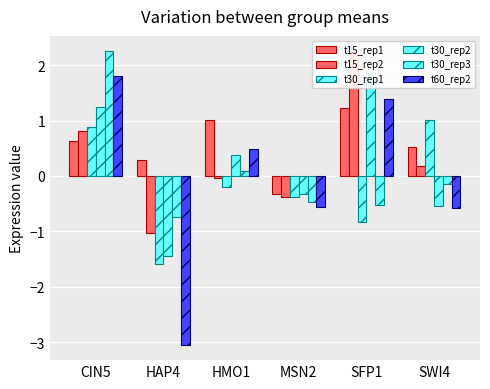

How many positive values does the t30_rep2 series have?

3